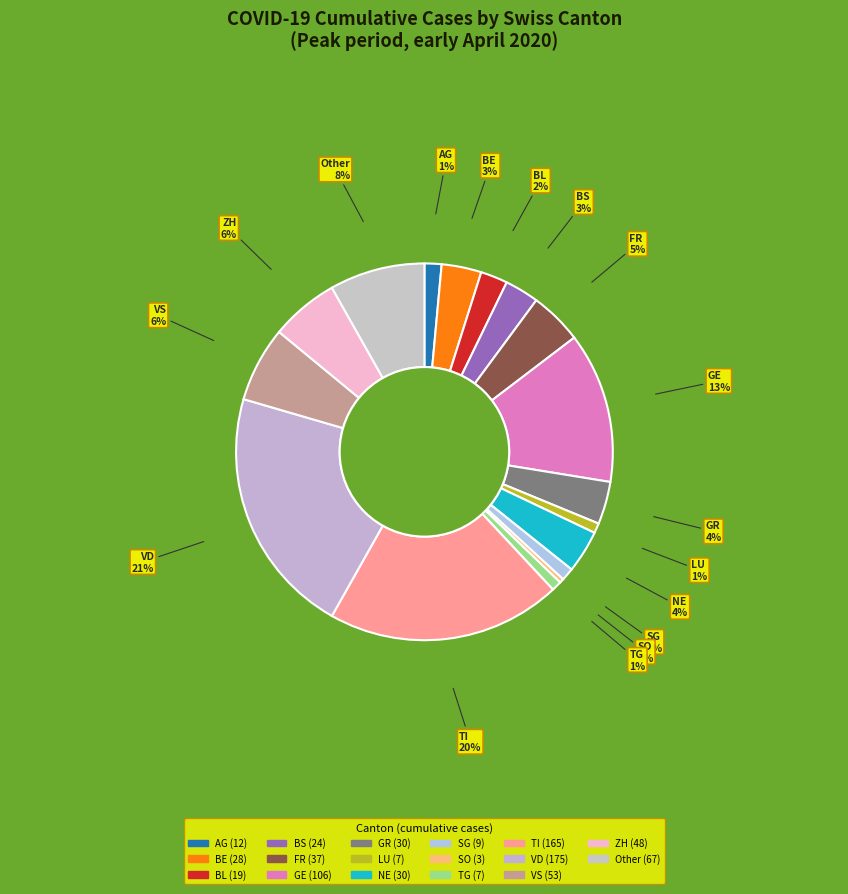

To the nearest percent, what is the difference between the largest and smallest slice percentages?

21%